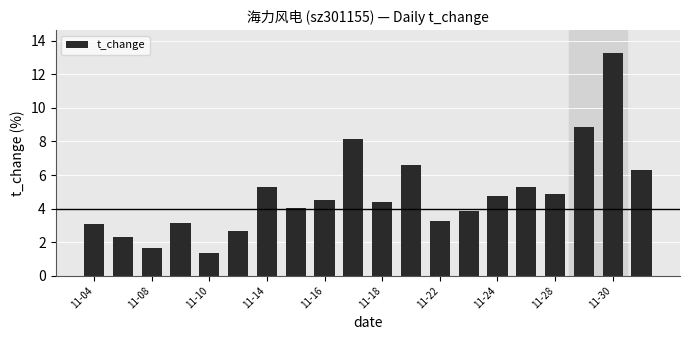

What is the maximum value shown in the chart?

13.3